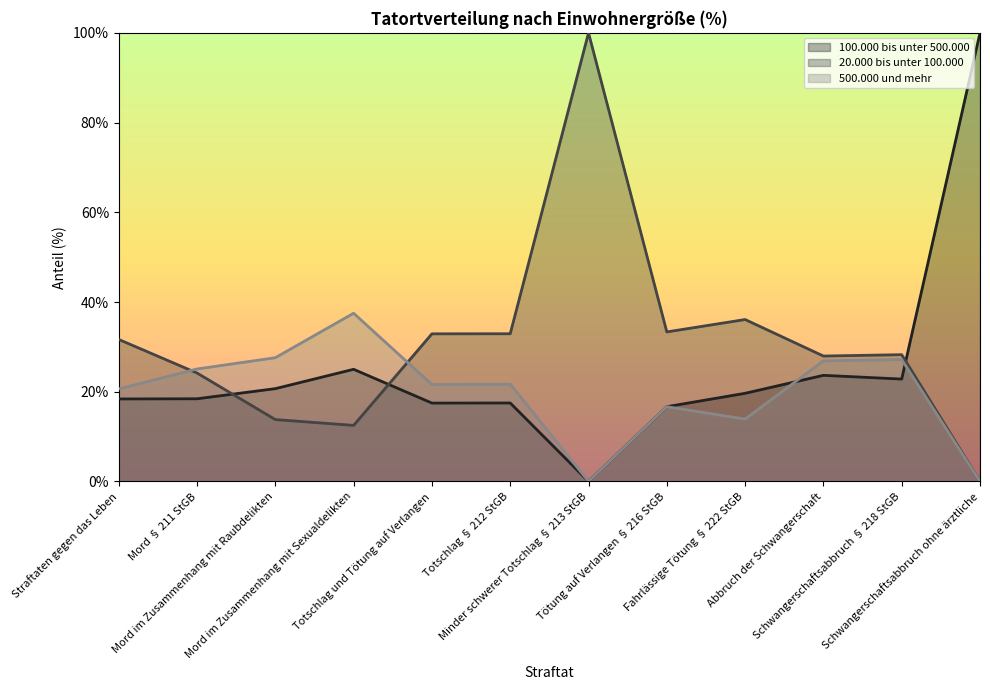

What position from the right is Fahrlässige Tötung § 222 StGB?

4